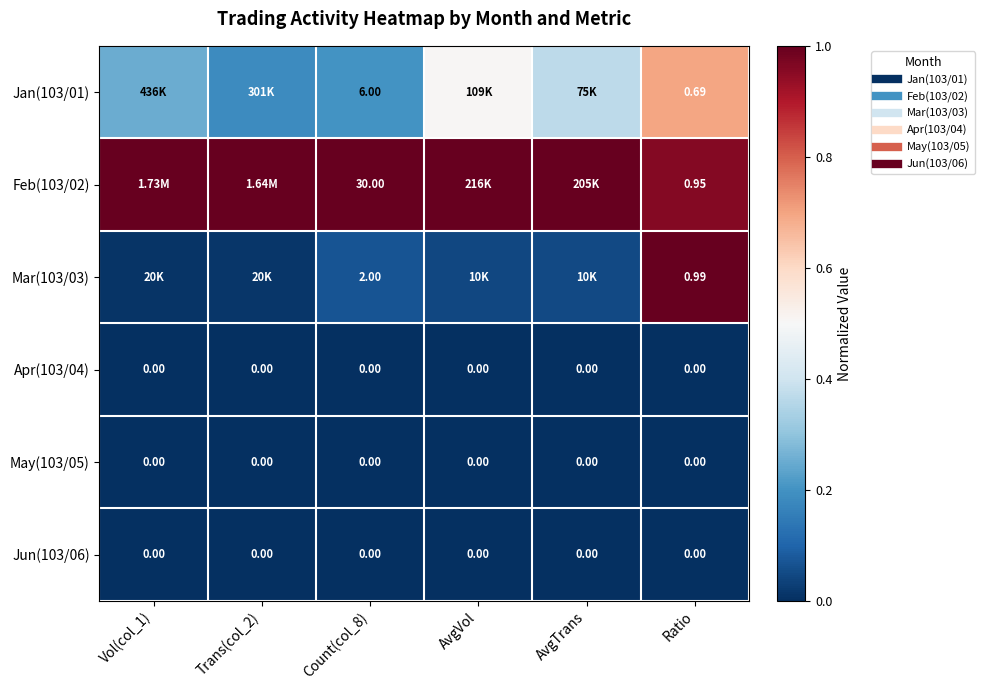

Rank the categories by Feb(103/02) value from lowest to highest.

Ratio, Vol(col_1), Trans(col_2), Count(col_8), AvgVol, AvgTrans